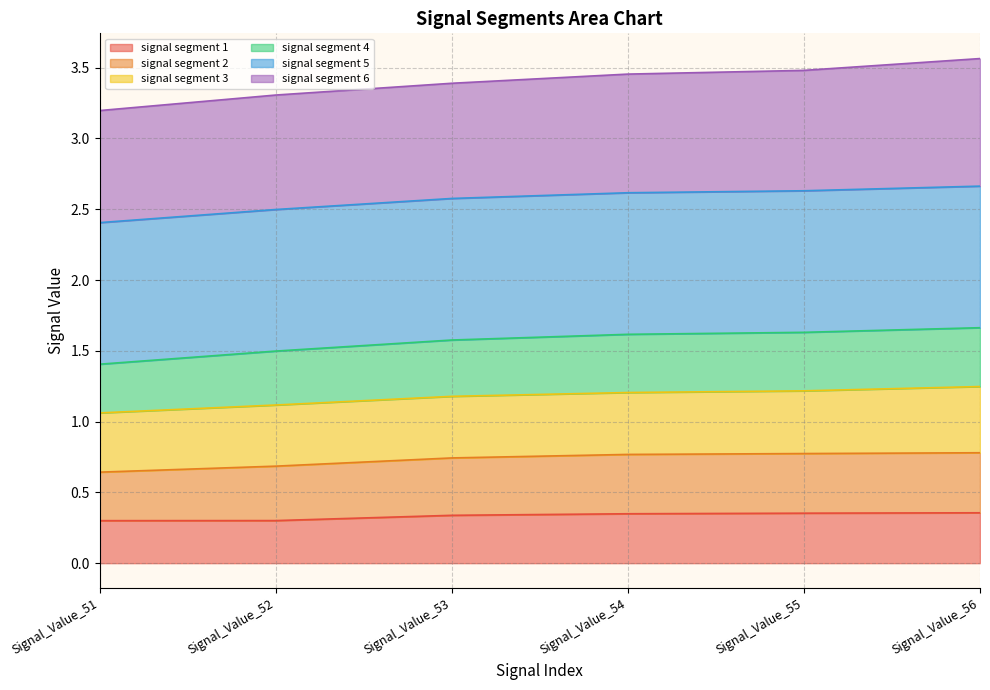

What are all the series names shown in the legend?

signal segment 1, signal segment 2, signal segment 3, signal segment 4, signal segment 5, signal segment 6